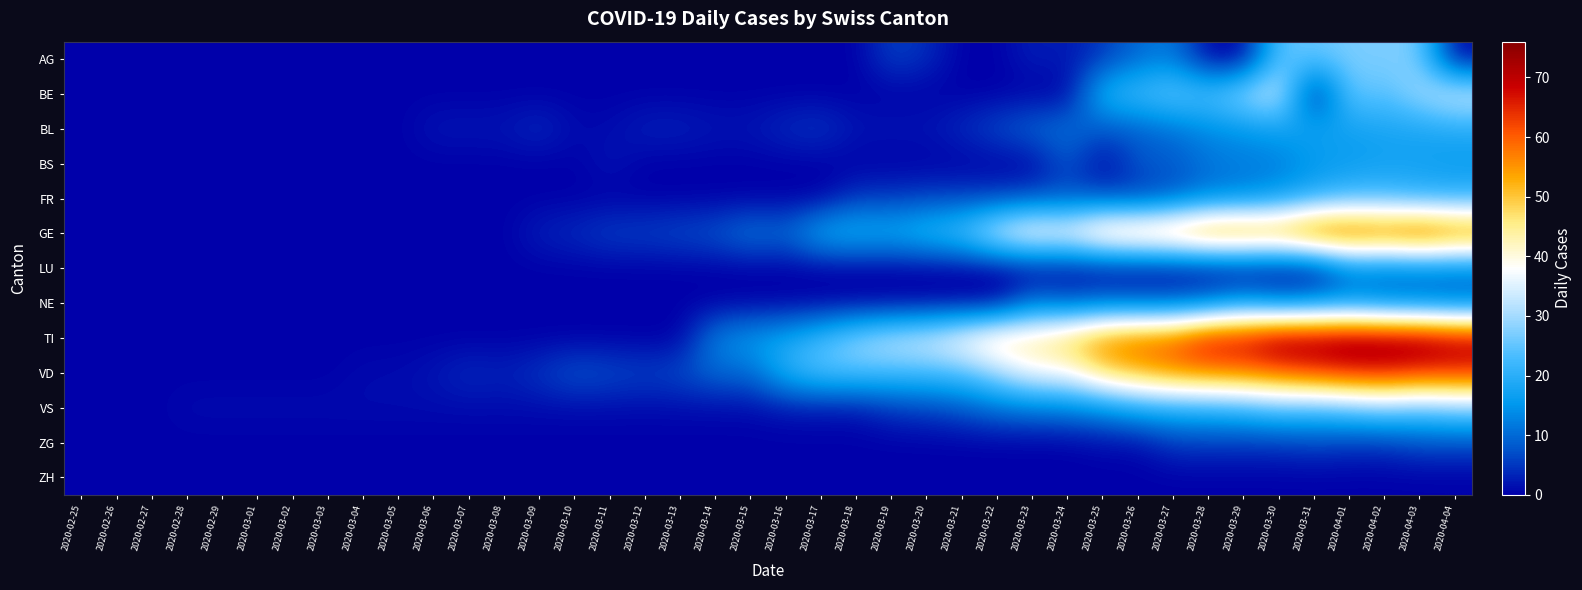

What is the total value across all series at 2020-03-05?

2